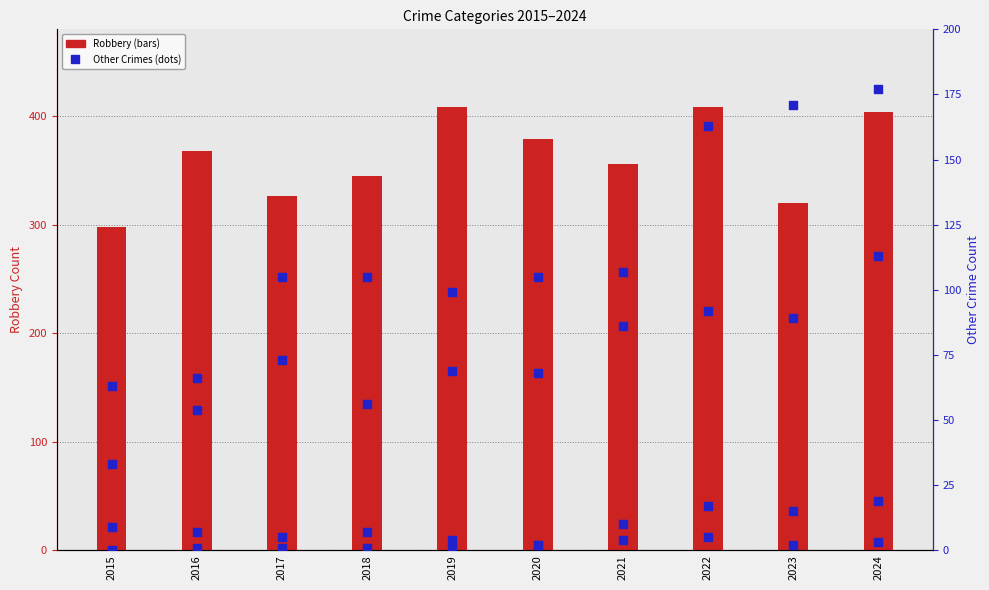

Is the value of Robbery at 2024 greater than the value of Aggravated Battery at 2015?

Yes